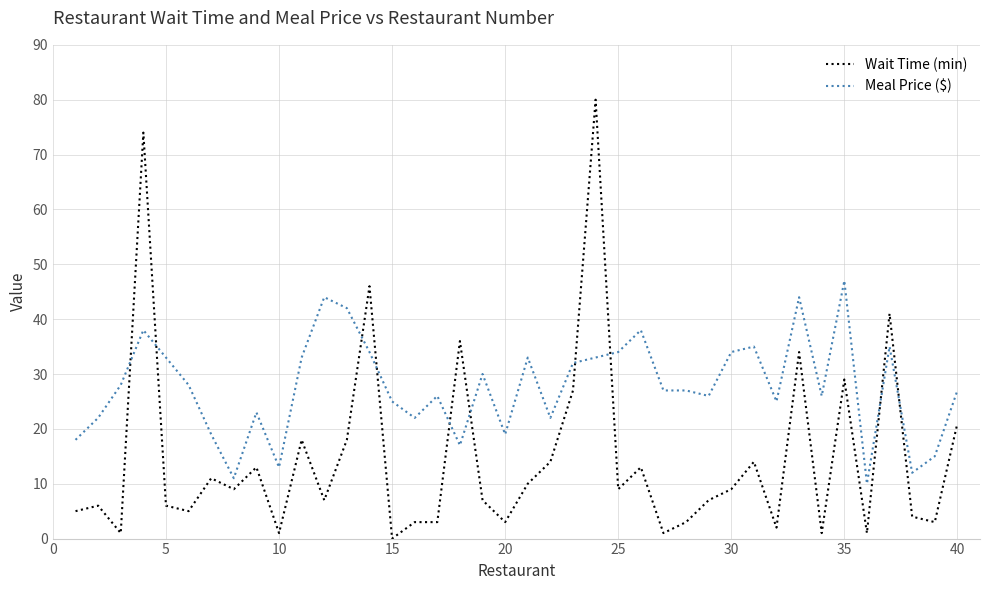

True or false: Wait Time (min) has more than 1 points higher than both neighbors.

True